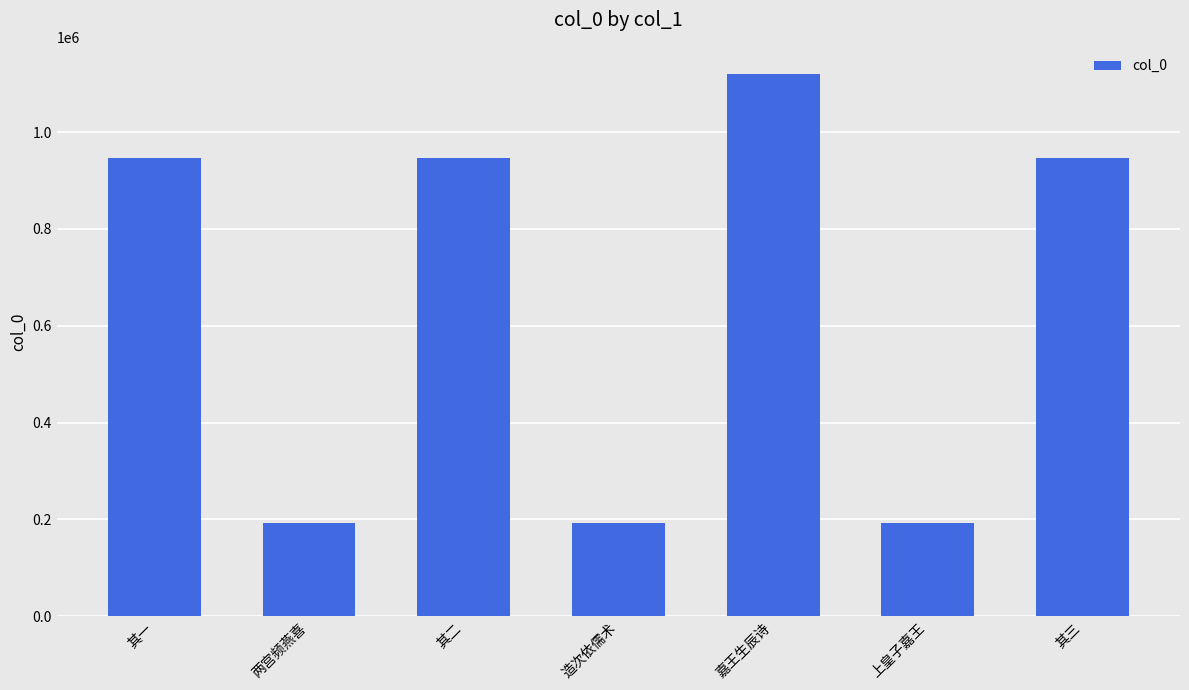

Where is the data nearest to the value 655863?

其三